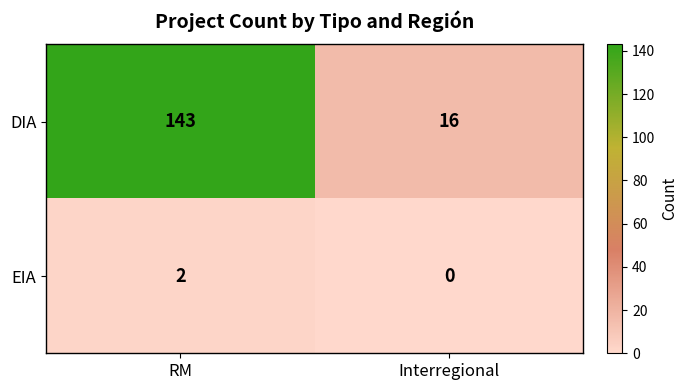

What is the difference between the highest and lowest values at RM?

141